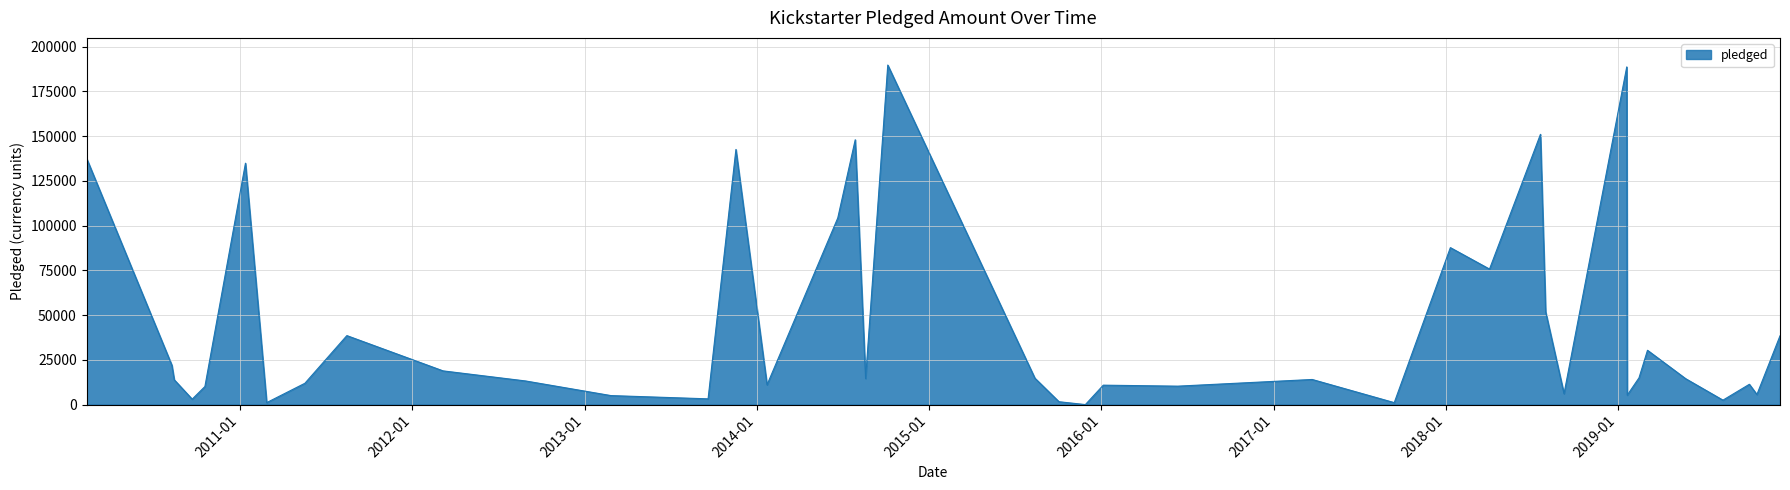

What is the difference between the maximum and minimum values?

189666